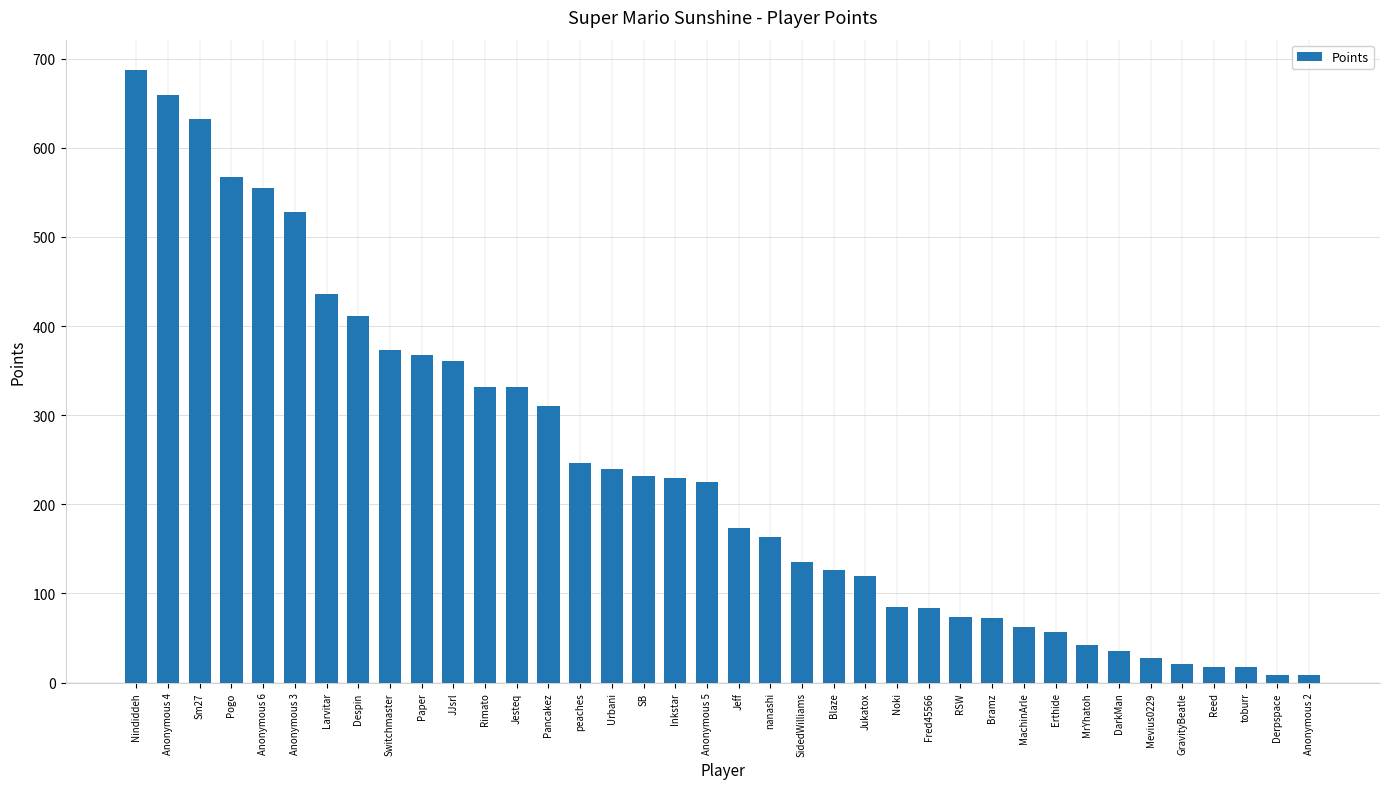

What is the approximate value at Jesteq?

332